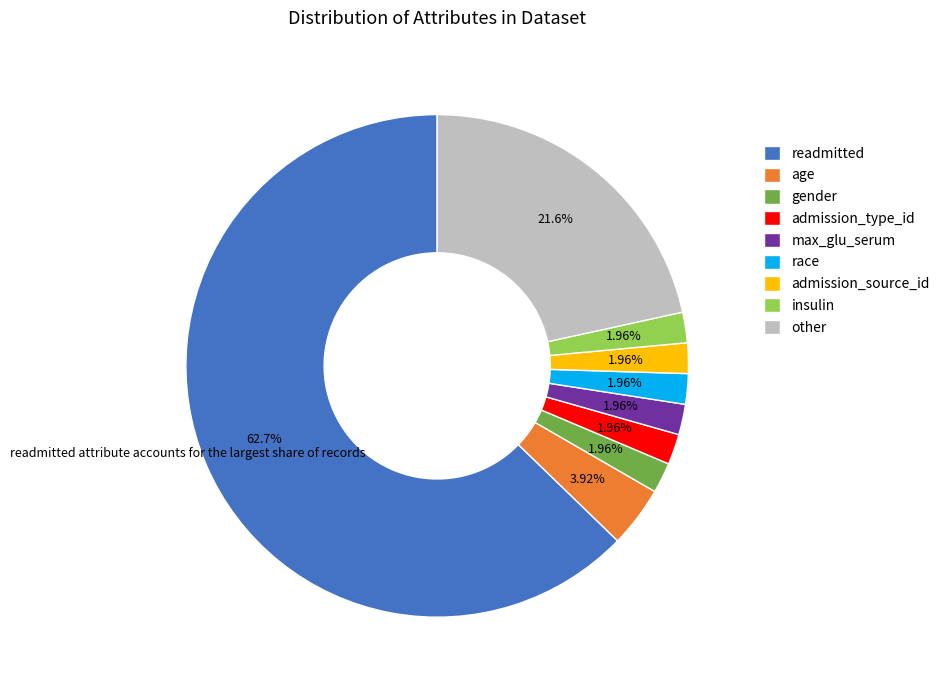

How much of the chart is everything except insulin?

98.0%